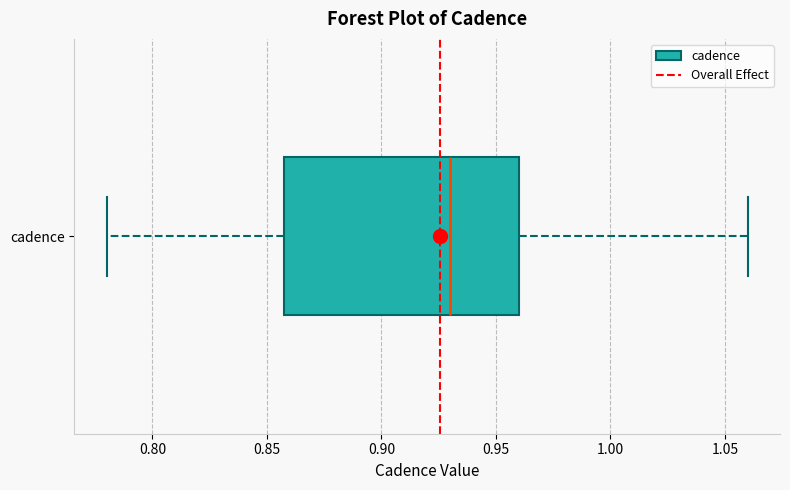

Transcribe this box plot: give where the median line is, the range the box spans, and where the two whiskers end, as read against the x-axis. The values are not printed on the chart, so give them approximately, as read against the axis.

median 0.93, box 0.86 to 0.96, whiskers 0.78 to 1.06